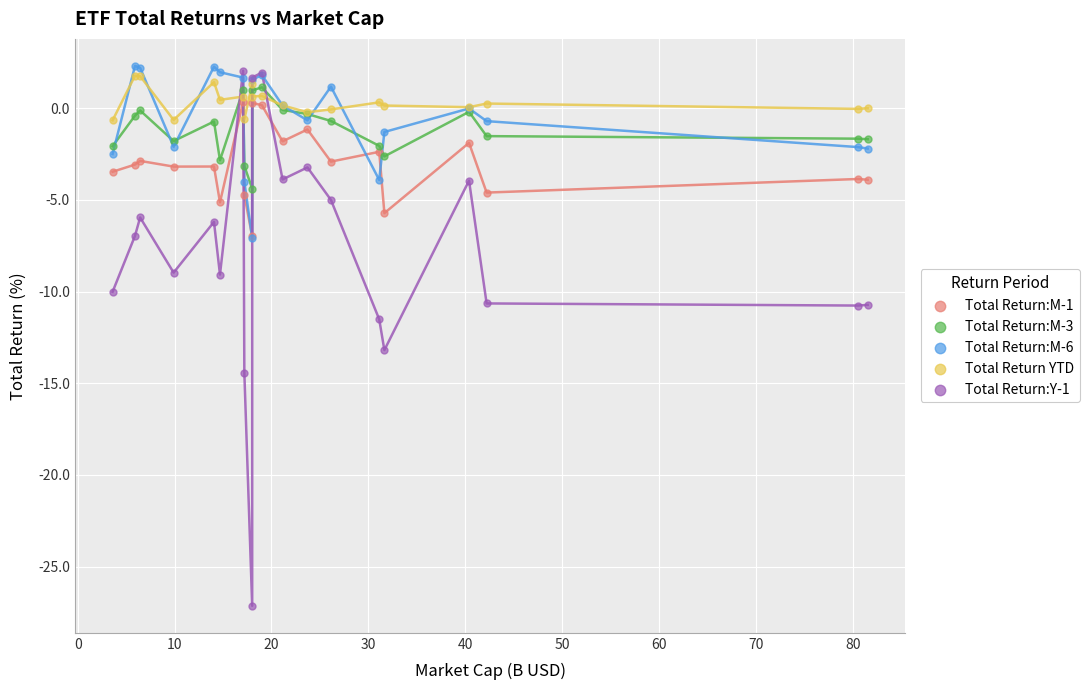

Which series has the largest Y range (max minus min)?

Total Return:Y-1